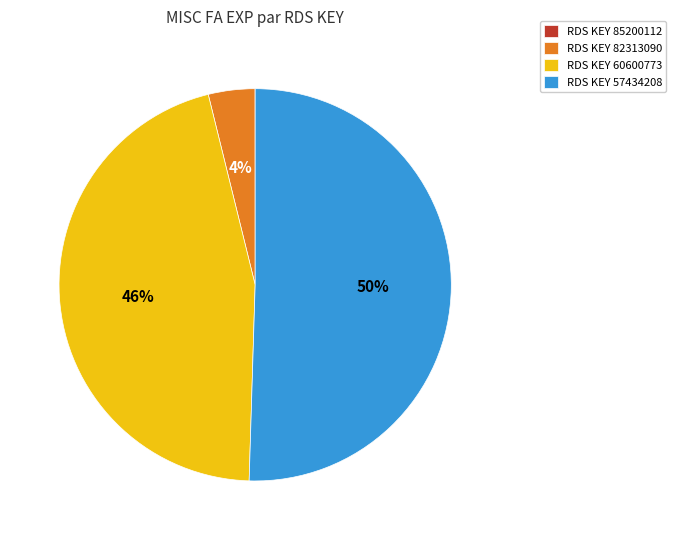

To the nearest percent, what percentage of the pie is RDS KEY 57434208?

50%